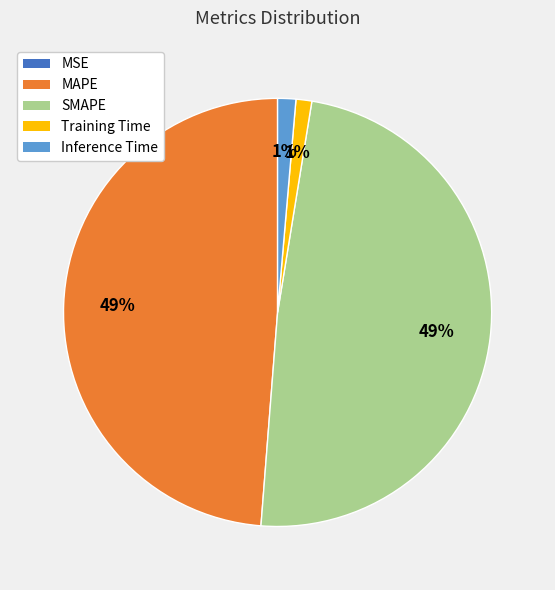

Between Inference Time and MAPE, which is larger?

MAPE